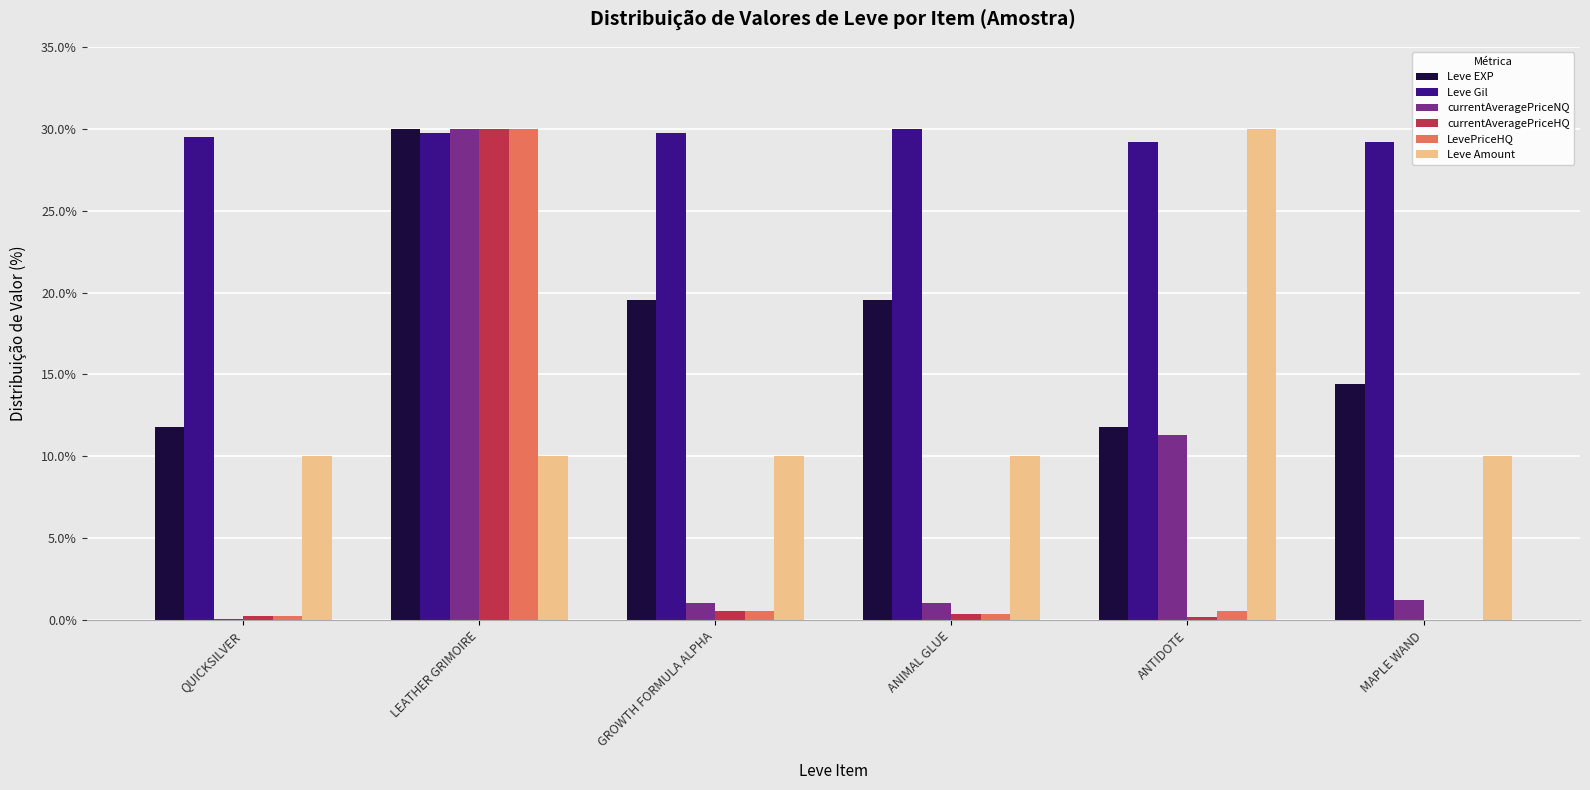

The value of Leve Amount at MAPLE WAND is 10.0. True or false?

True